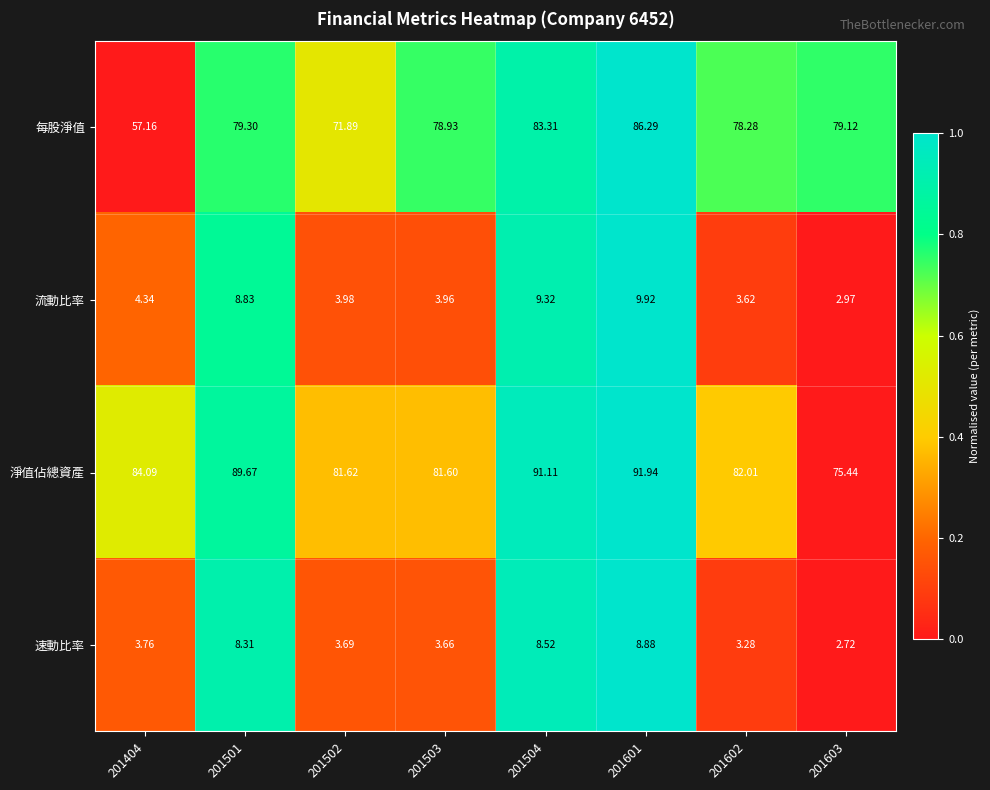

How many data points does each series have?

8